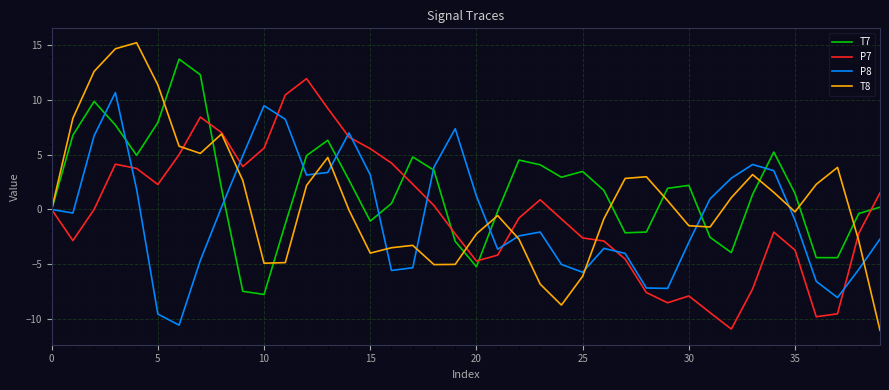

What are all the series names shown in the legend?

T7, P7, P8, T8